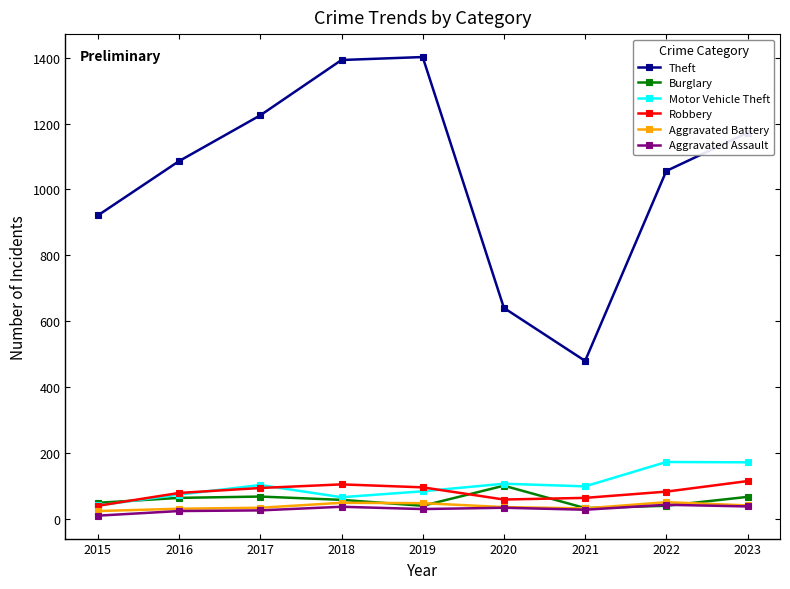

Does the chart have visible grid lines?

No